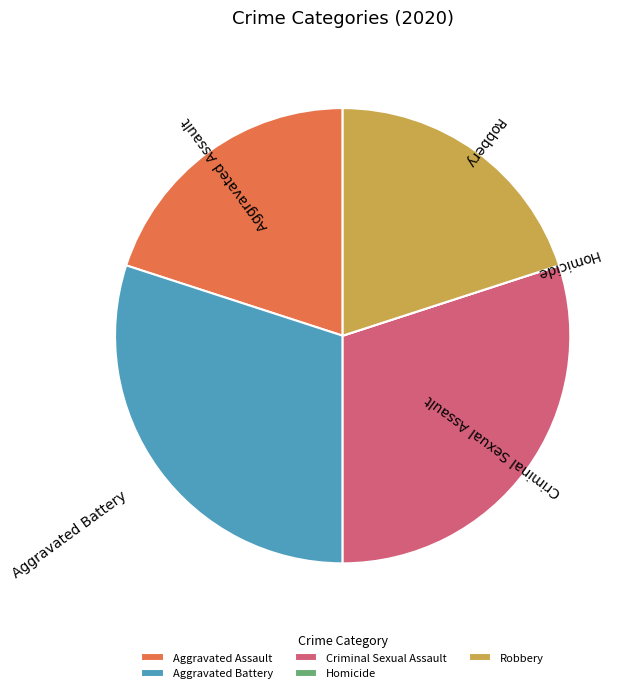

Does any single category account for the majority?

No